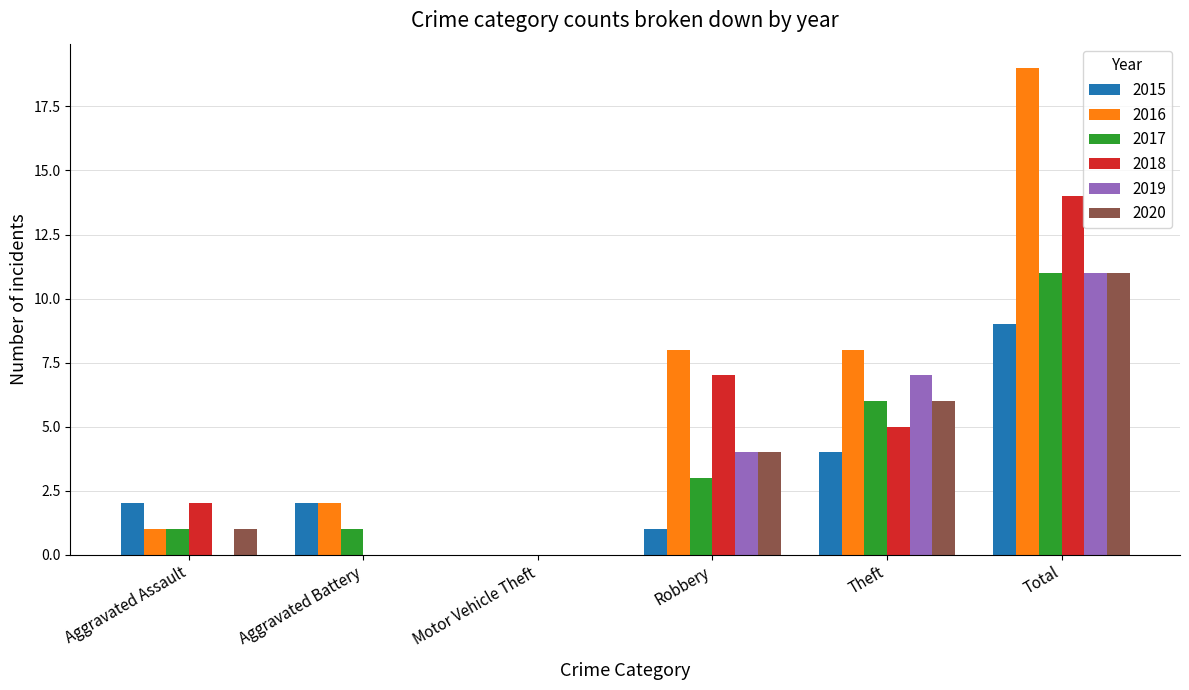

Count the number of categories in the chart.

6